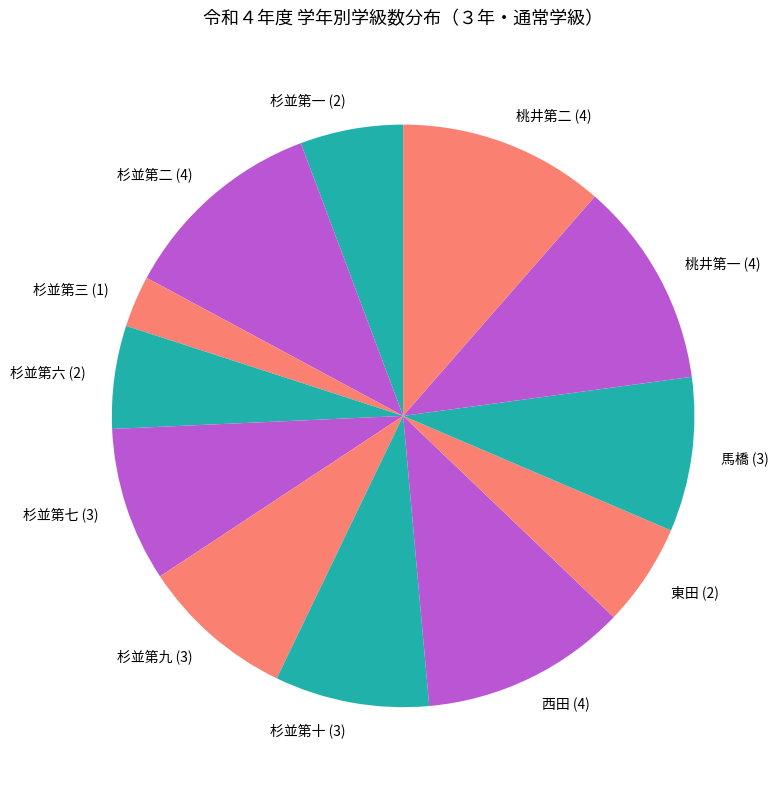

Which has a higher value, 桃井第一 (4) or 東田 (2)?

桃井第一 (4)